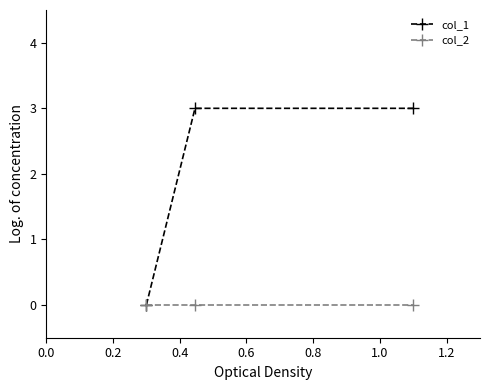

What are all the series names shown in the legend?

col_1, col_2